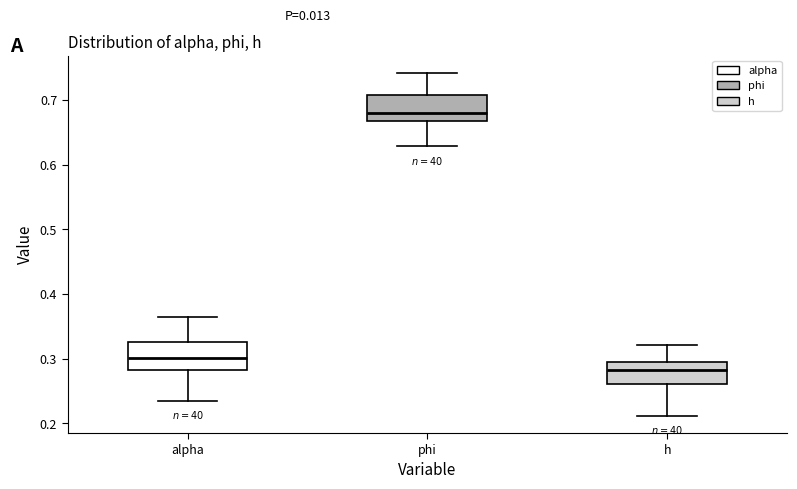

Which box's median line is the highest?

phi